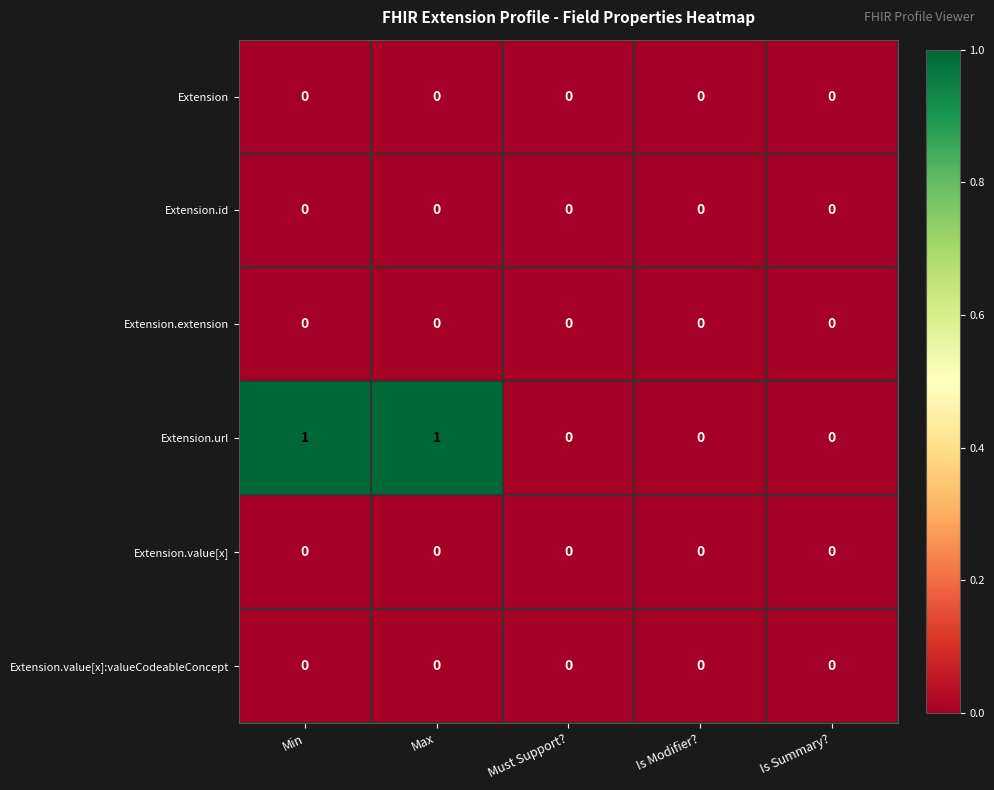

The value of Extension.value[x]:valueCodeableConcept at Max is 0. True or false?

True